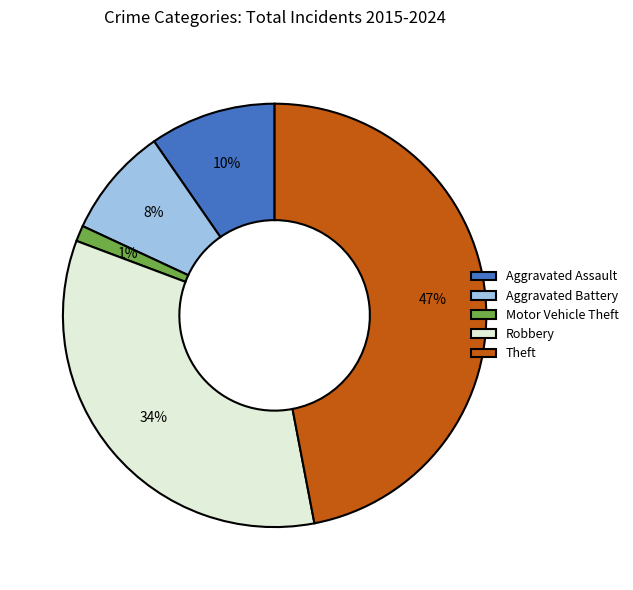

True or false: Aggravated Assault accounts for 10% of the total.

True